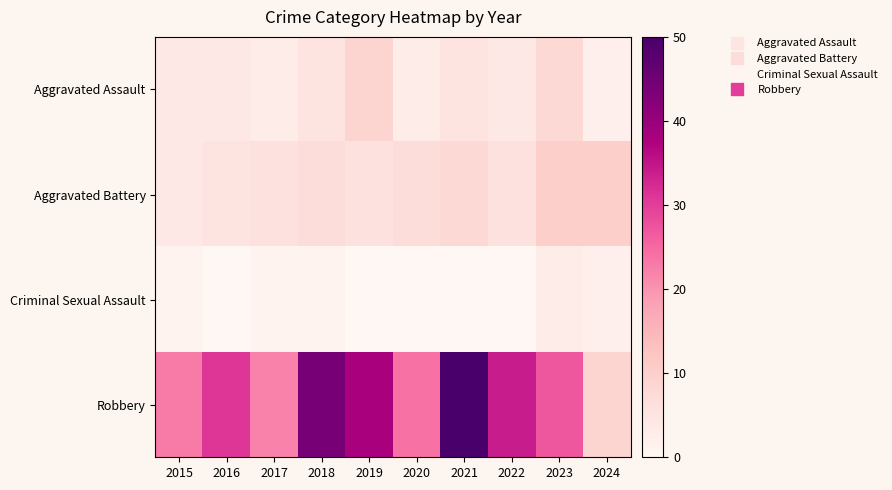

Reading left to right, extract all data points from this chart.

Aggravated Assault: 2015=4	2016=4	2017=3	2018=5	2019=9	2020=3	2021=5	2022=4	2023=8	2024=2
Aggravated Battery: 2015=4	2016=5	2017=6	2018=7	2019=6	2020=7	2021=8	2022=6	2023=10	2024=10
Criminal Sexual Assault: 2015=1	2016=0	2017=1	2018=1	2019=0	2020=0	2021=0	2022=0	2023=3	2024=2
Robbery: 2015=23	2016=31	2017=22	2018=44	2019=38	2020=24	2021=50	2022=34	2023=27	2024=9